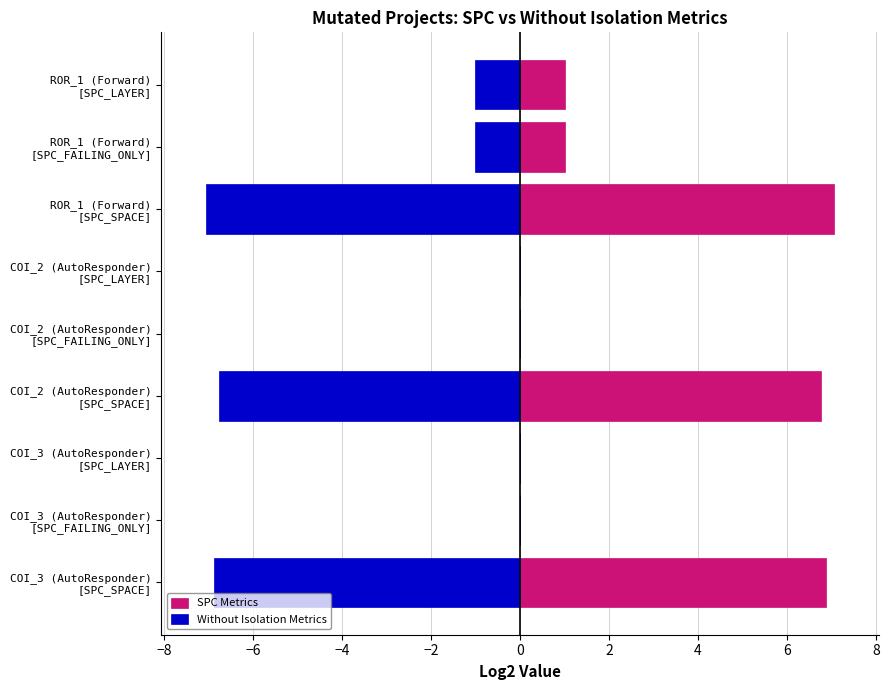

How many data points in SPC Metrics are above 1?

3